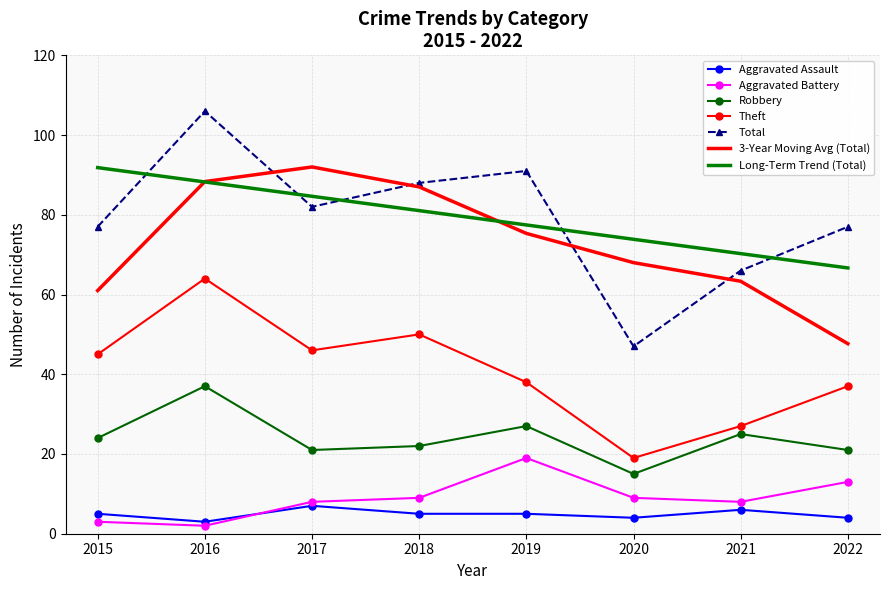

What are all the series names shown in the legend?

Aggravated Assault, Aggravated Battery, Robbery, Theft, Total, 3-Year Moving Avg (Total), Long-Term Trend (Total)